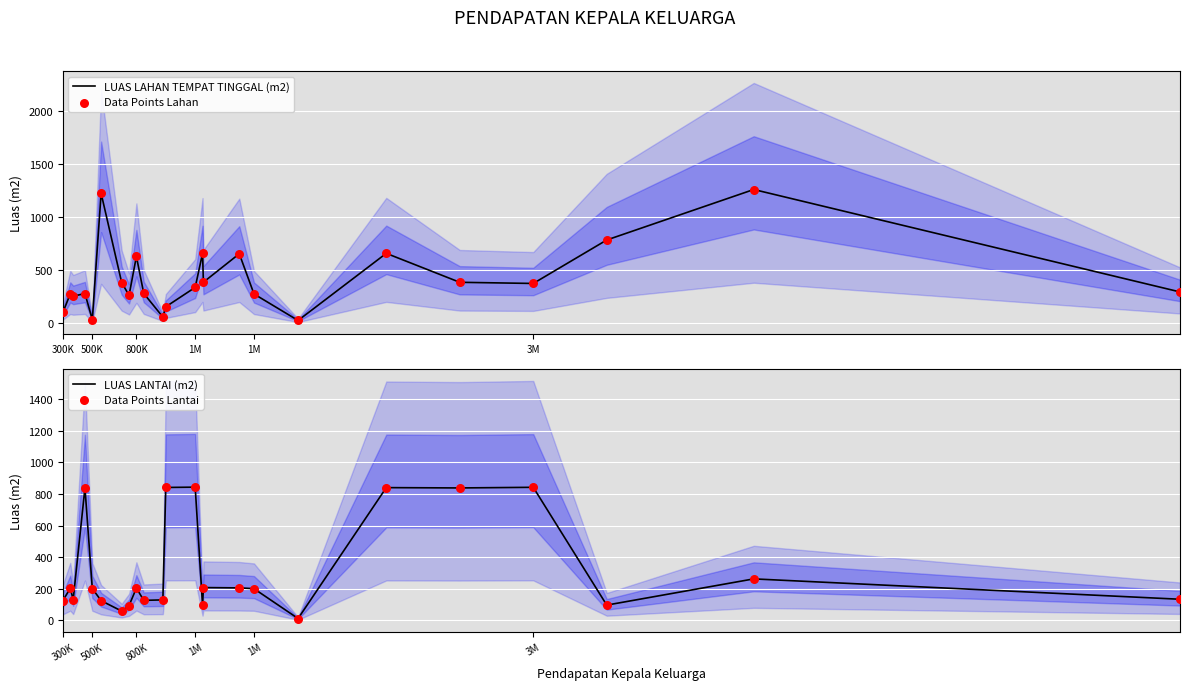

Which series reaches the maximum Y coordinate?

LUAS LAHAN TEMPAT TINGGAL (m2)